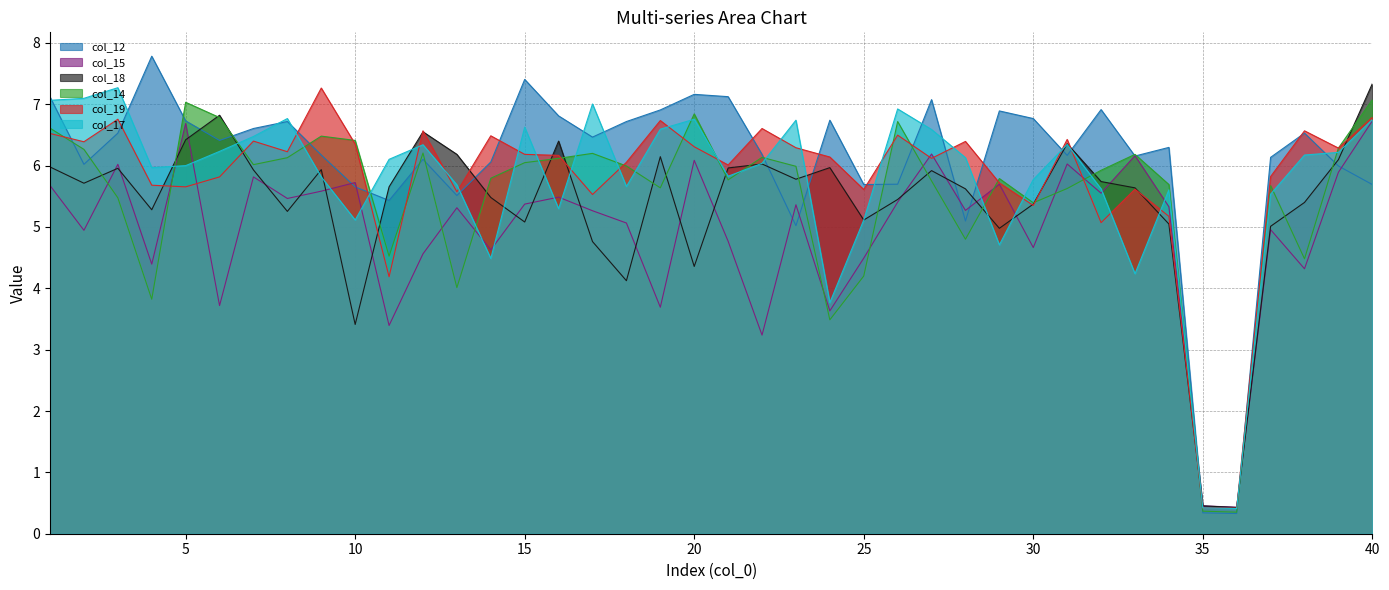

After their last crossing, which series has the higher values: col_14 or col_18?

col_18